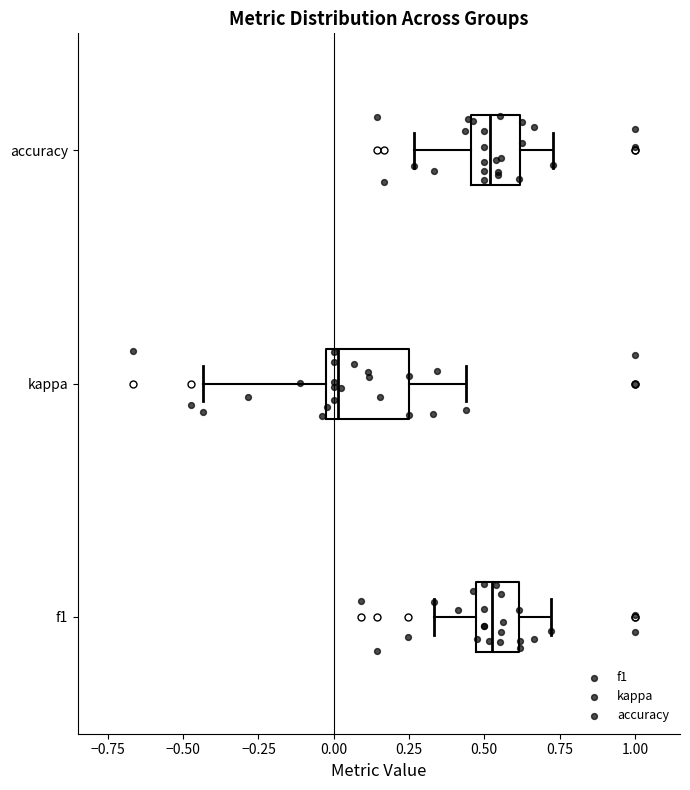

Comparing the boxes themselves (not the whiskers), which one is the widest?

kappa